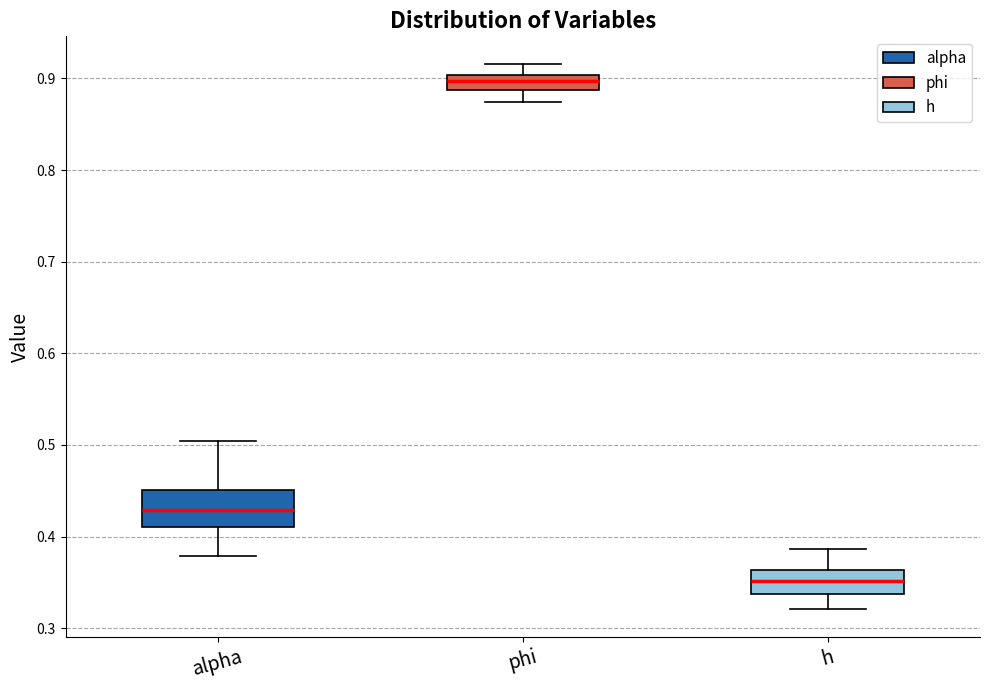

Which box is the tallest, from its lower edge to its upper edge?

alpha